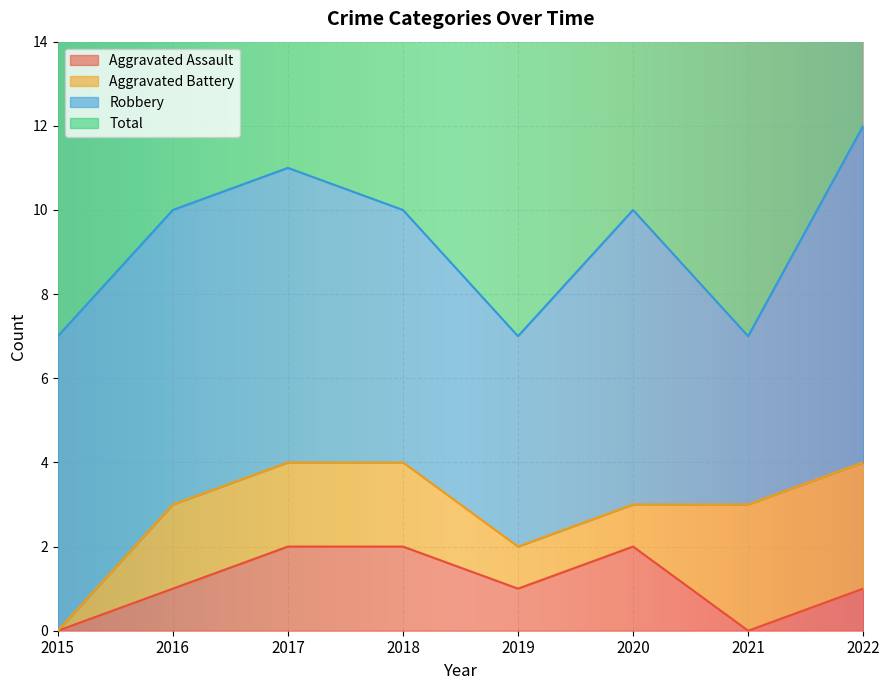

Read the Total value at 2016.

10